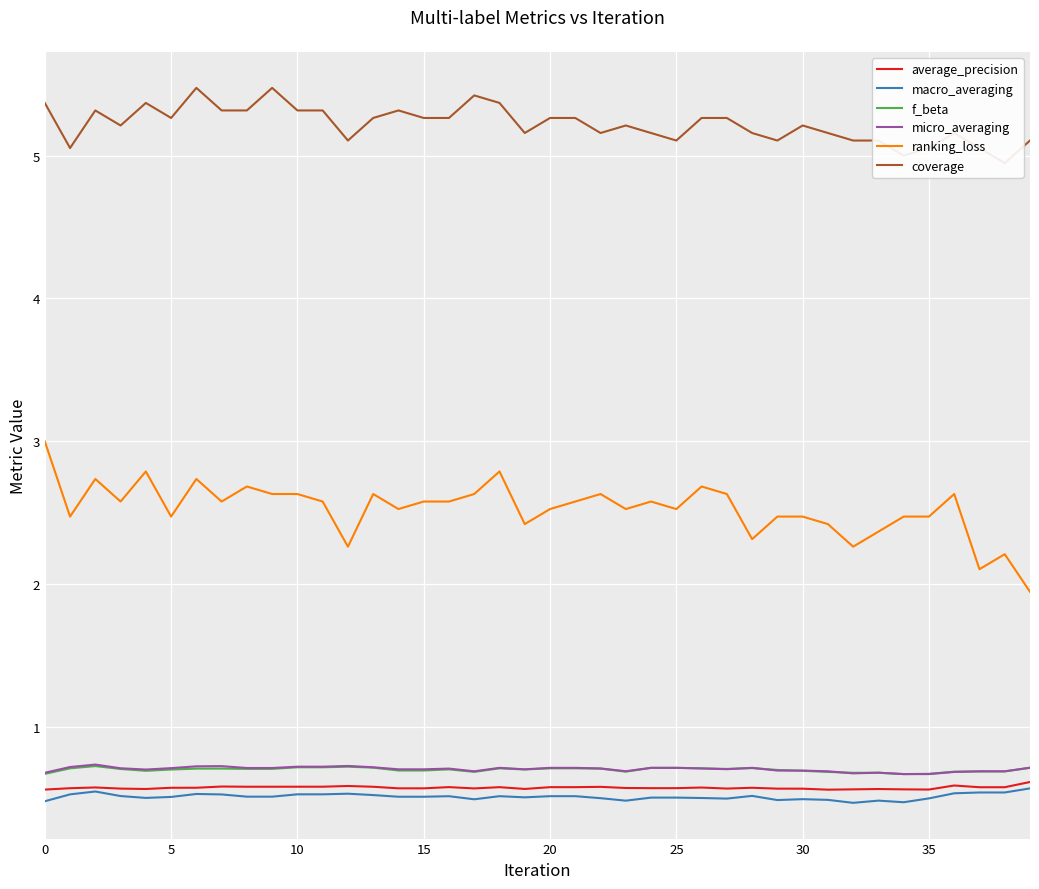

True or false: ranking_loss and average_precision intersect in this chart.

False